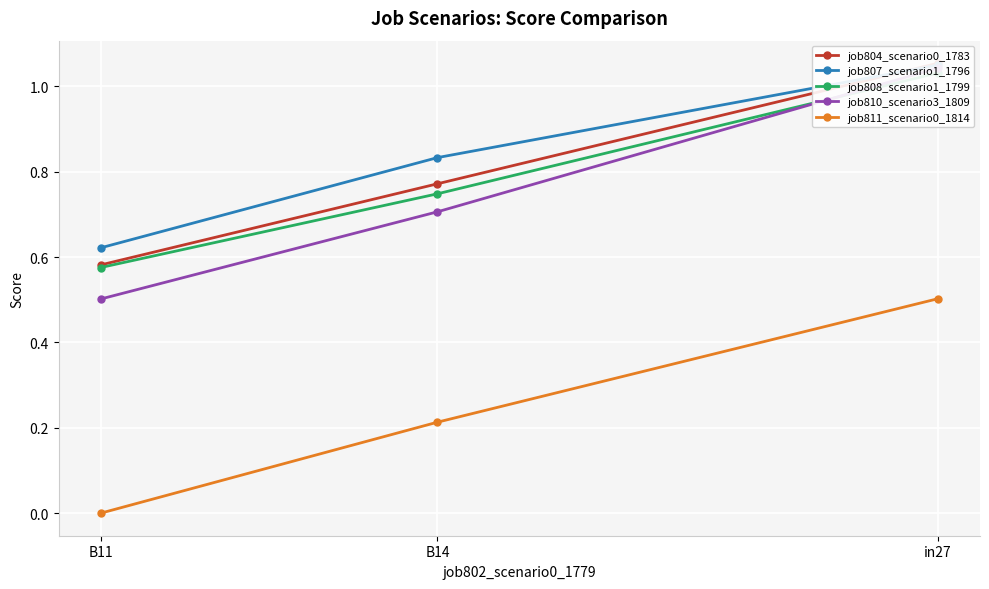

What are all the series names shown in the legend?

job804_scenario0_1783, job807_scenario1_1796, job808_scenario1_1799, job810_scenario3_1809, job811_scenario0_1814